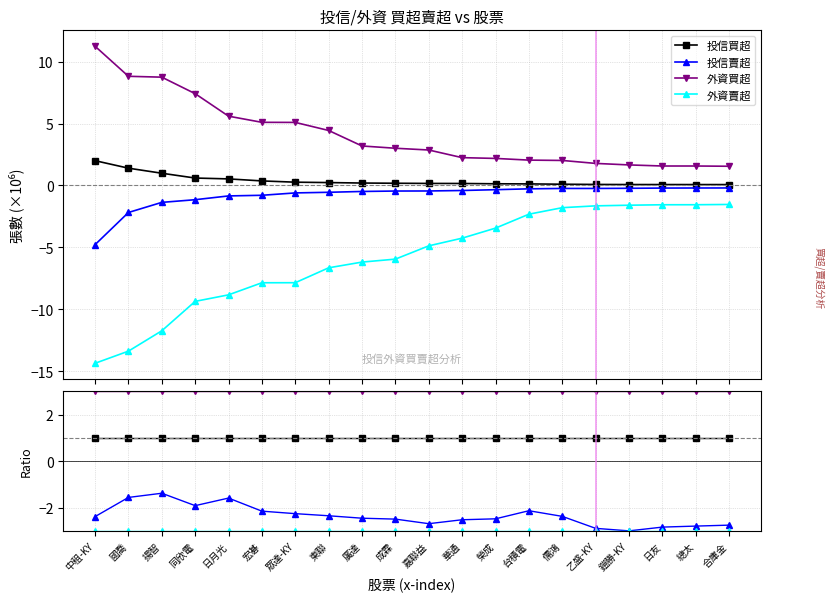

True or false: 外資賣超 and 投信賣超 intersect in this chart.

False